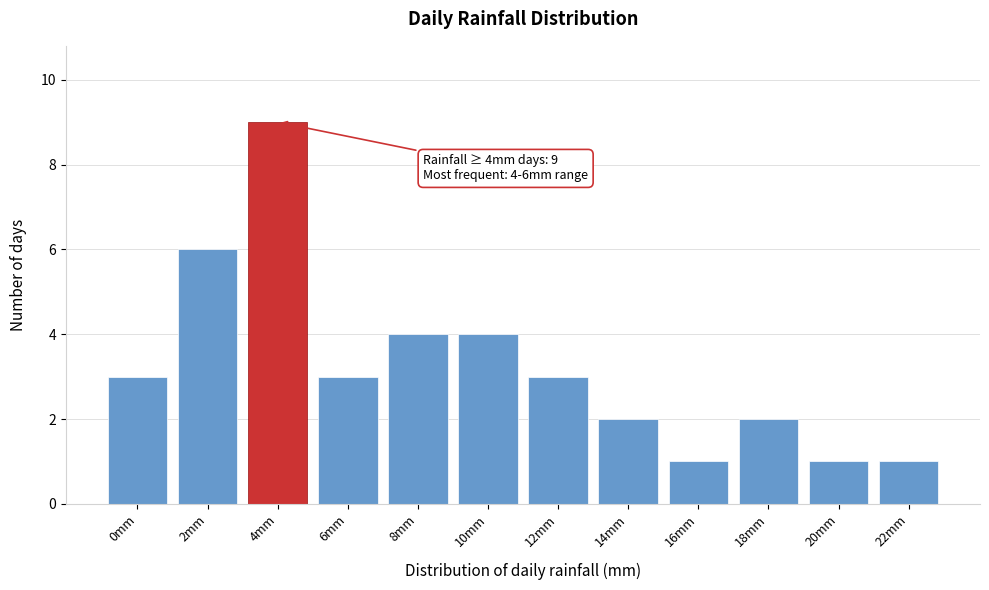

Reading right to left, extract all data points from this chart.

22mm=1	20mm=1	18mm=2	16mm=1	14mm=2	12mm=3	10mm=4	8mm=4	6mm=3	4mm=9	2mm=6	0mm=3